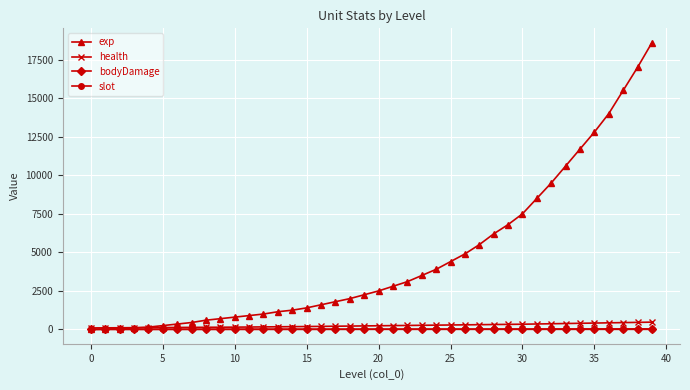

How many lines are shown in the chart?

4